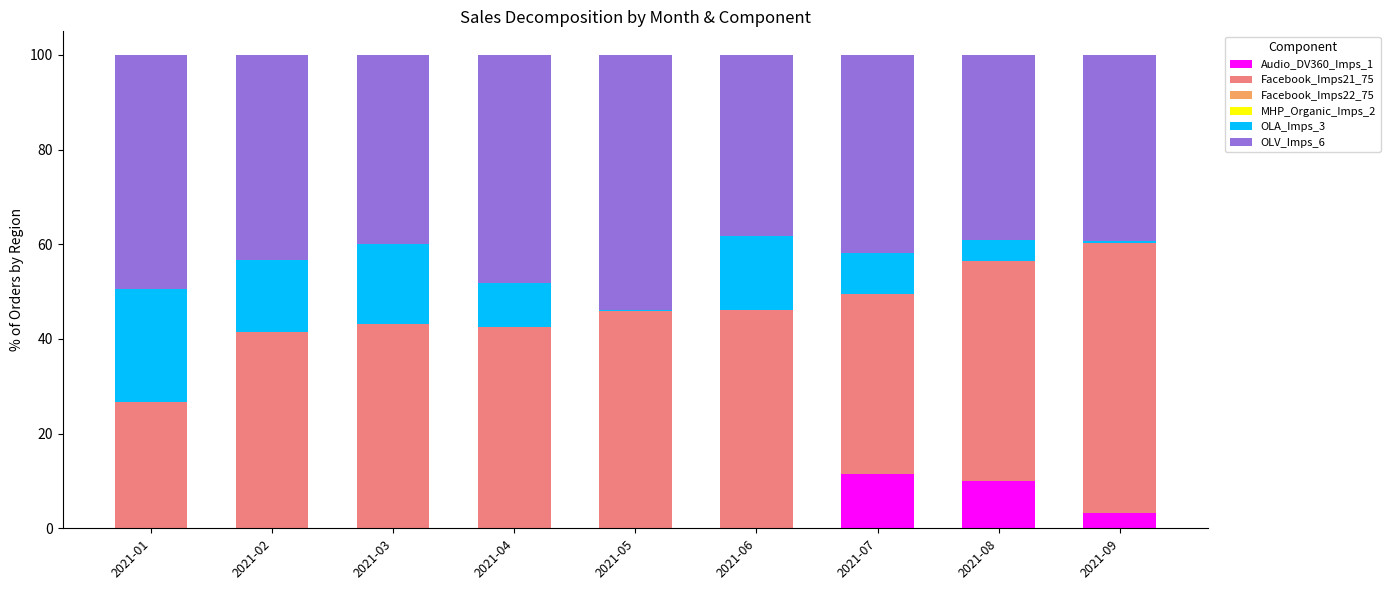

Is it true that Audio_DV360_Imps_1 equals -4.7 at 2021-06?

False